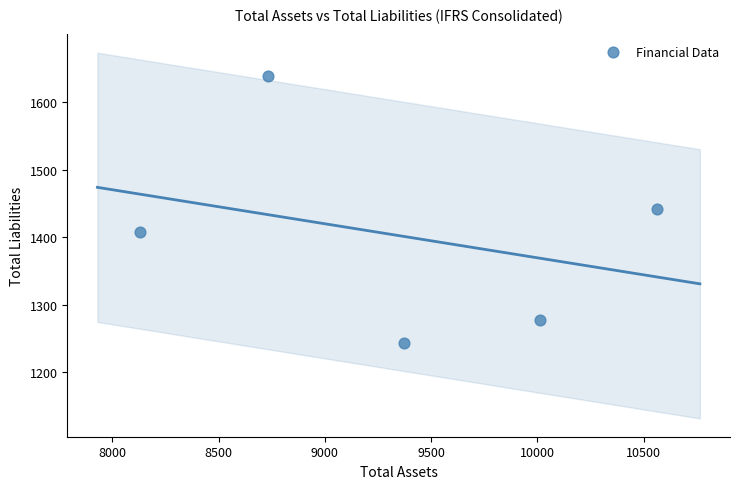

What is the average X value?

9362